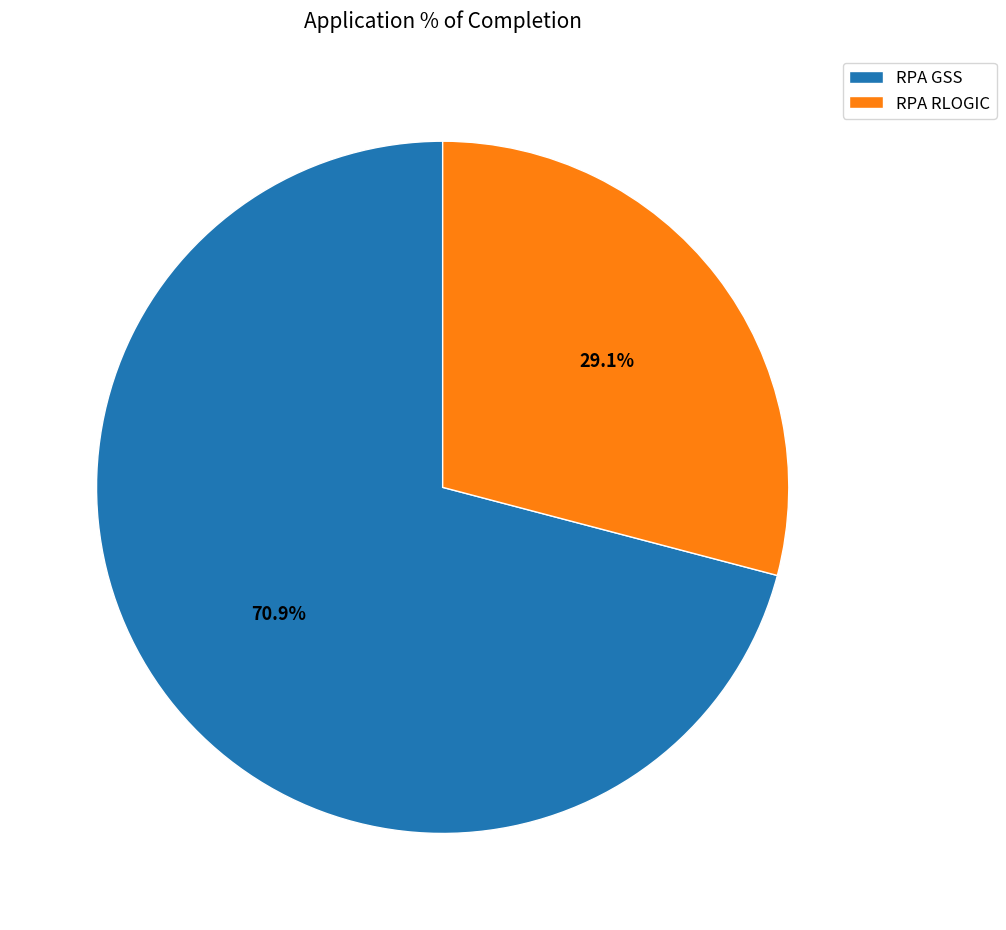

What portion of the pie excludes RPA GSS?

29.1%